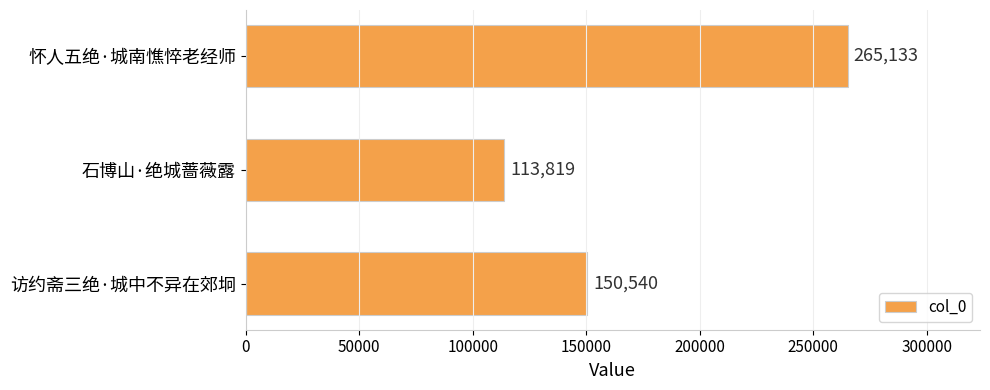

Is it true that the value at 石博山·绝城蔷薇露 is 113819?

True